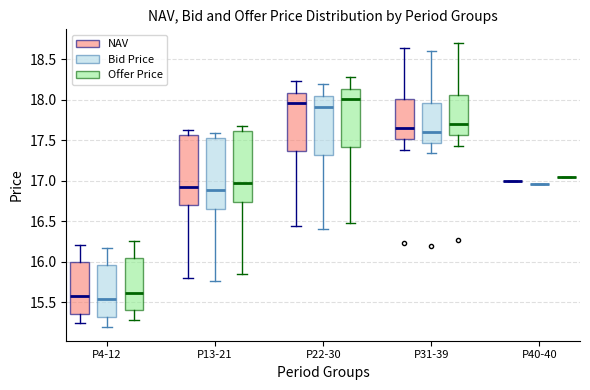

Reading left to right, transcribe this box plot: for each box, give where its median line is, the range the box spans, and where its two whiskers end, as read against the y-axis. The values are not printed on the chart, so give them approximately, as read against the axis.

P4-12 (NAV): median 15.60, box 15.35 to 16.00, whiskers 15.25 to 16.20
P4-12 (Bid Price): median 15.55, box 15.30 to 15.95, whiskers 15.20 to 16.15
P4-12 (Offer Price): median 15.60, box 15.40 to 16.05, whiskers 15.30 to 16.25
P13-21 (NAV): median 16.95, box 16.70 to 17.55, whiskers 15.80 to 17.65
P13-21 (Bid Price): median 16.90, box 16.65 to 17.55, whiskers 15.75 to 17.60
P13-21 (Offer Price): median 16.95, box 16.75 to 17.60, whiskers 15.85 to 17.70
P22-30 (NAV): median 17.95, box 17.35 to 18.10, whiskers 16.45 to 18.25
P22-30 (Bid Price): median 17.90, box 17.30 to 18.05, whiskers 16.40 to 18.20
P22-30 (Offer Price): median 18.00, box 17.40 to 18.15, whiskers 16.50 to 18.30
P31-39 (NAV): median 17.65, box 17.50 to 18.00, whiskers 17.40 to 18.65
P31-39 (Bid Price): median 17.60, box 17.45 to 17.95, whiskers 17.35 to 18.60
P31-39 (Offer Price): median 17.70, box 17.55 to 18.05, whiskers 17.45 to 18.70
P40-40 (NAV): box collapsed to a line at 17.00, whiskers 17.00 to 17.00
P40-40 (Bid Price): box collapsed to a line at 16.95, whiskers 16.95 to 16.95
P40-40 (Offer Price): box collapsed to a line at 17.05, whiskers 17.05 to 17.05